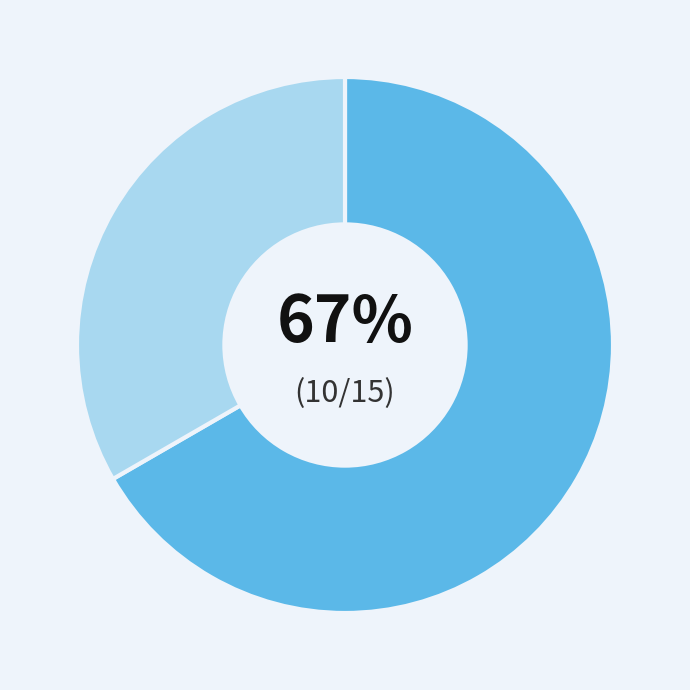

Is there a majority slice in this chart?

Yes